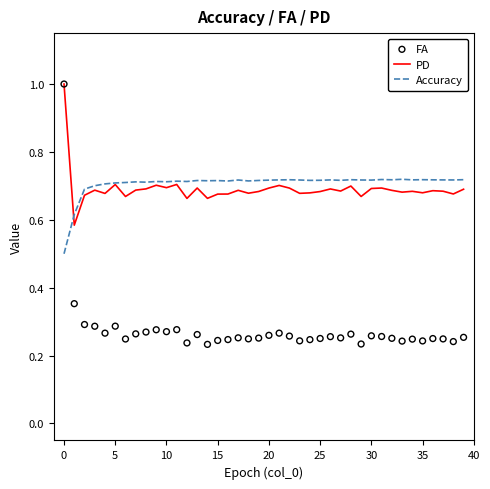

Which series reaches the maximum Y coordinate?

PD